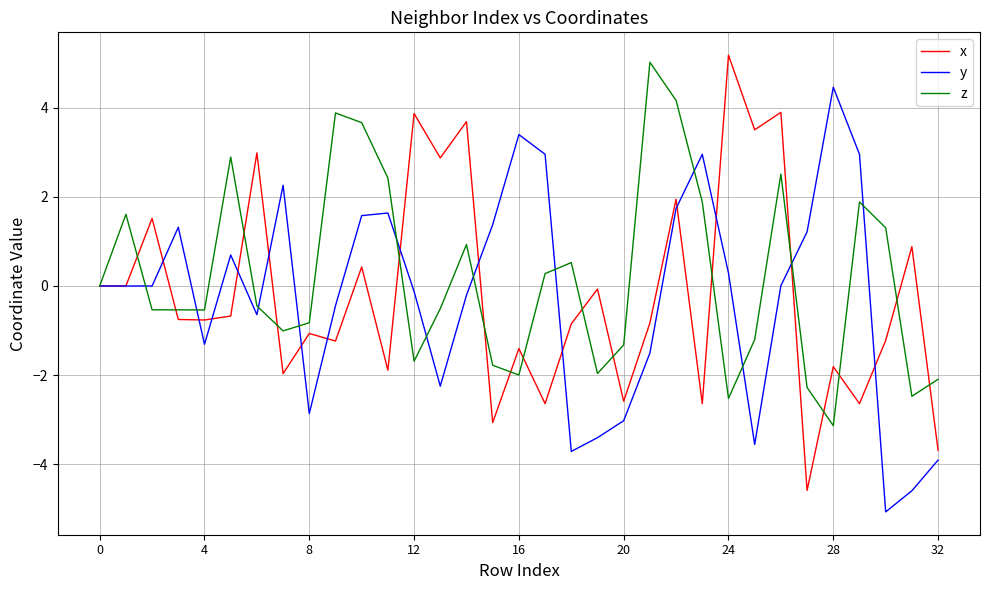

What is the greatest value displayed?

5.2